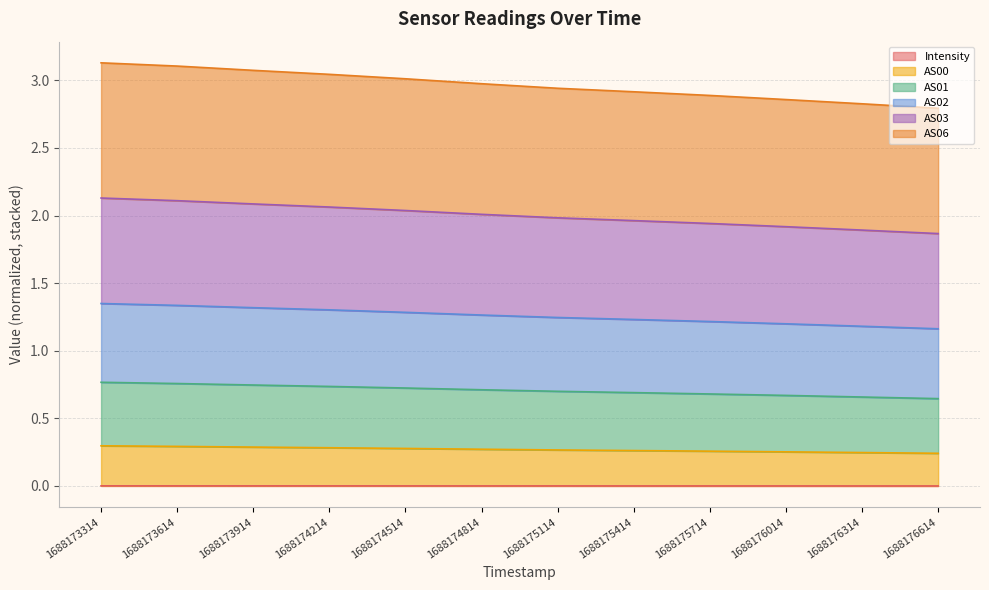

How many lines are shown in the chart?

6